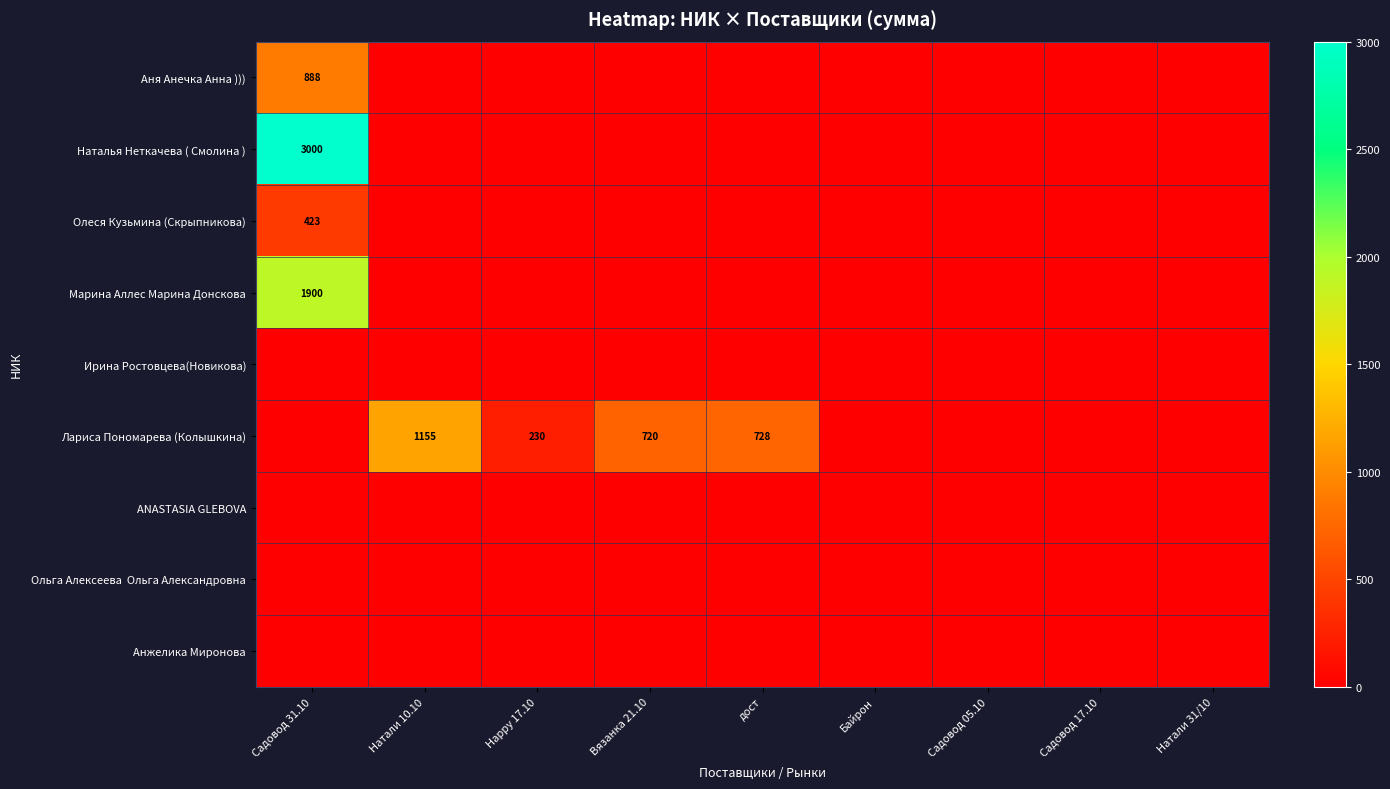

The value of Олеся Кузьмина (Скрыпникова) at Садовод 31.10 is 598. True or false?

False